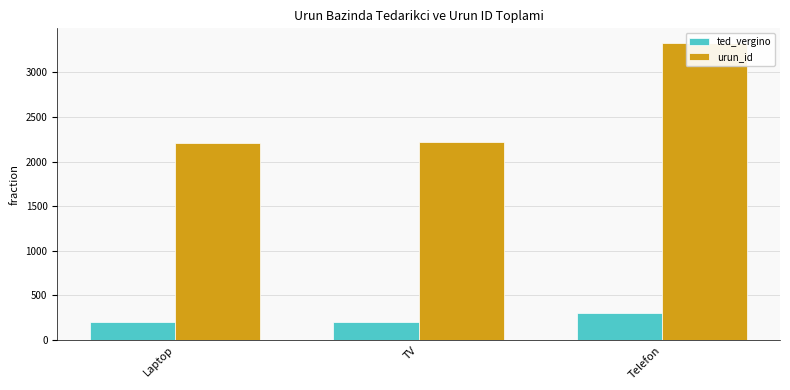

What is the label of the 2nd bar from the right?

TV